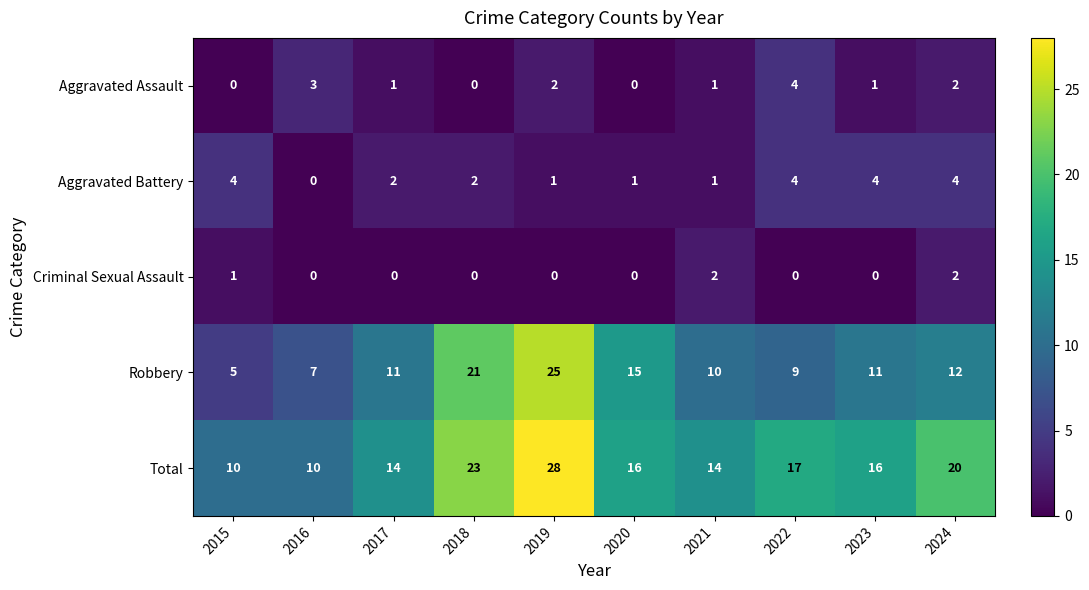

What is the sum of all Robbery values?

126